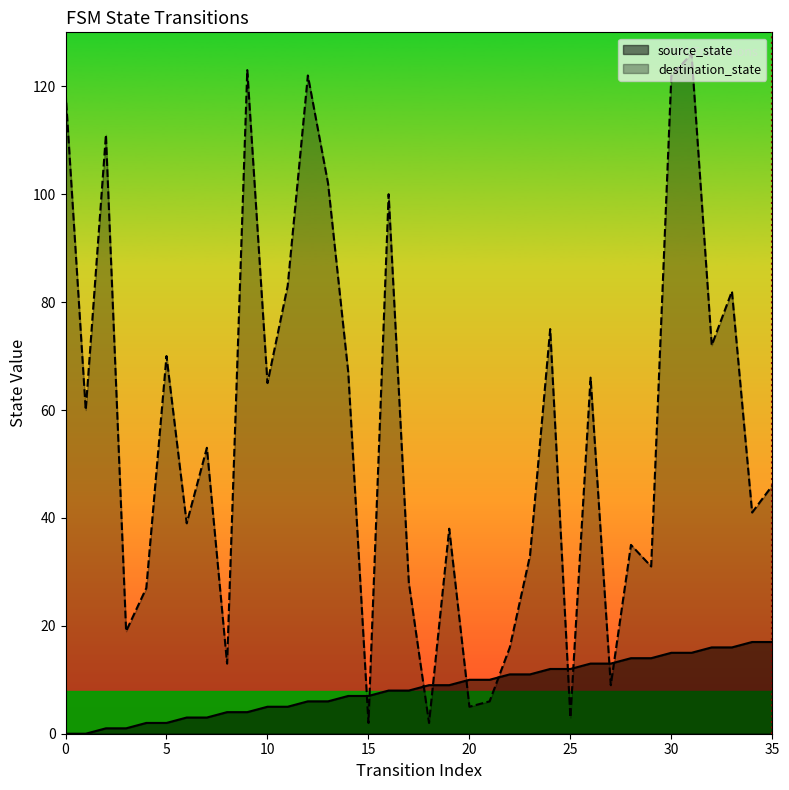

Between which two adjacent categories do source_state and destination_state first intersect?

14 and 15